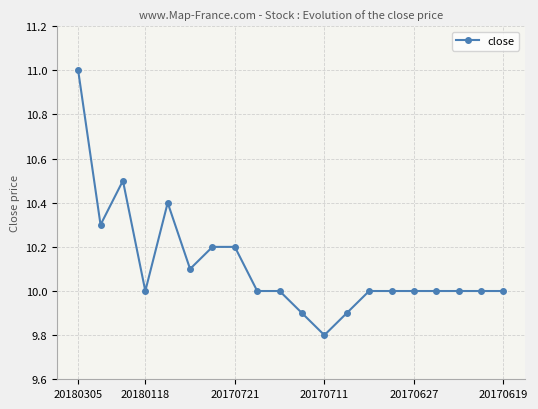

Reading left to right, transcribe all the data shown in this chart.

11.0	10.3	10.5	10.0	10.4	10.1	10.2	10.2	10.0	10.0	9.9	9.8	9.9	10.0	10.0	10.0	10.0	10.0	10.0	10.0